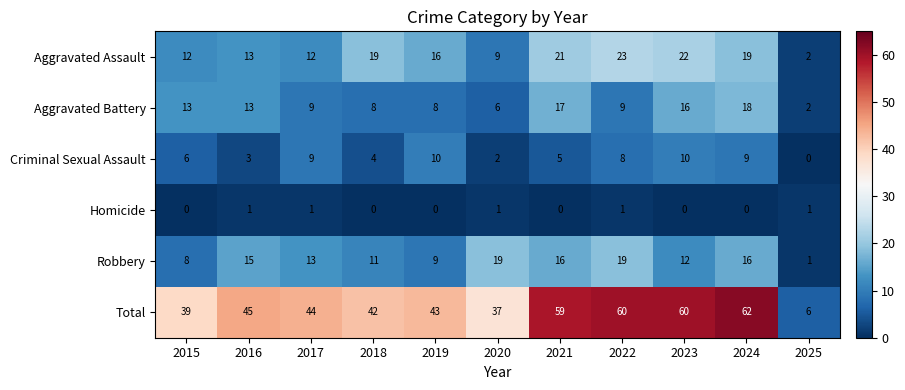

How many Criminal Sexual Assault values are between 3 and 9?

7